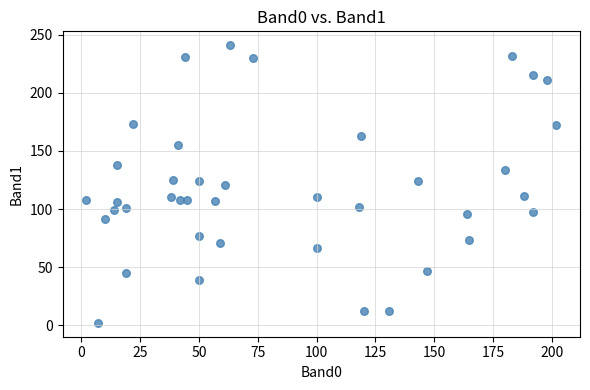

What is the range of Y values (max minus min)?

239